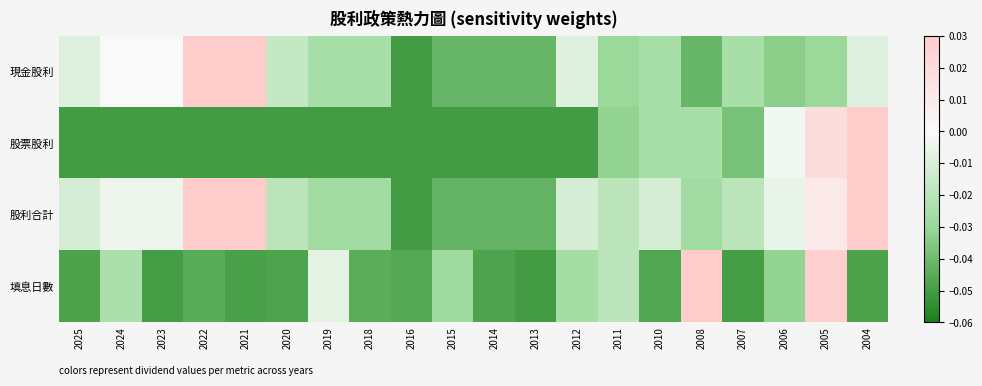

Between 2022 and 2008, which series saw the biggest shift?

填息日數